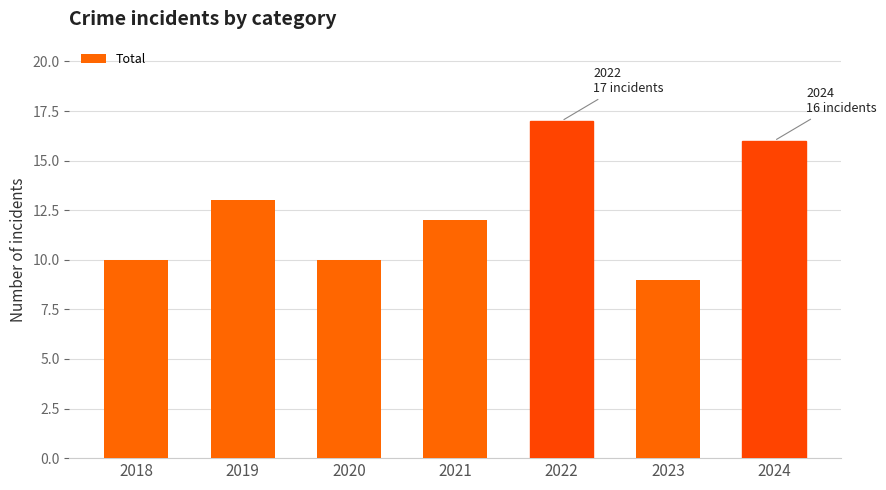

What is the sum of all values?

87